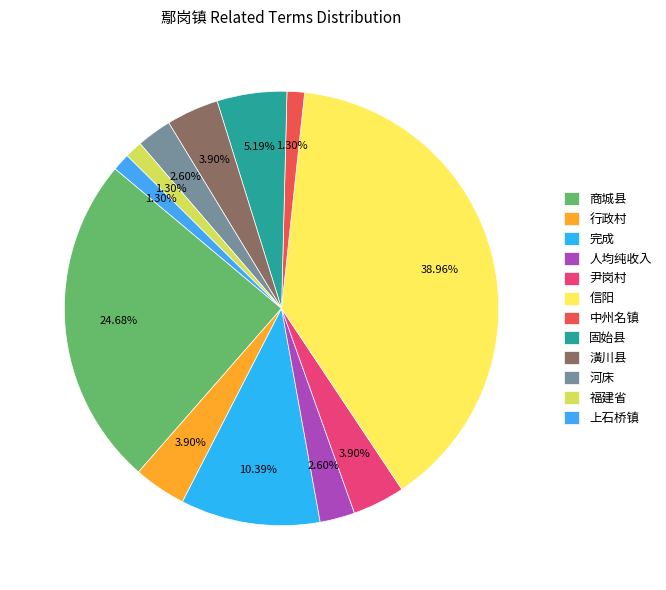

The 福建省 slice represents 1% of the pie. True or false?

True